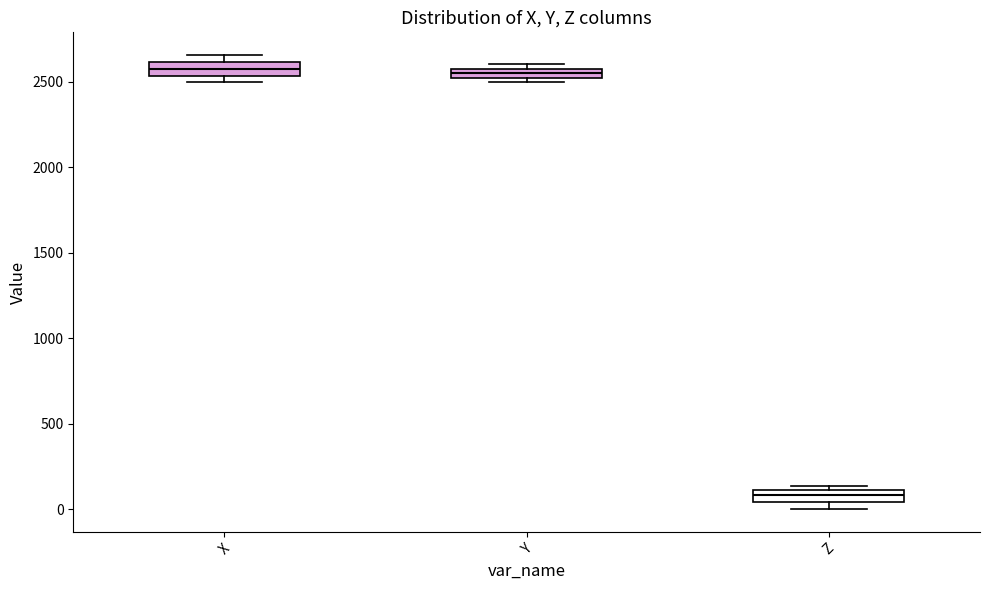

Where is the upper edge of the box for X on the y-axis? The values are not printed on the chart, so give them approximately, as read against the axis.

2600